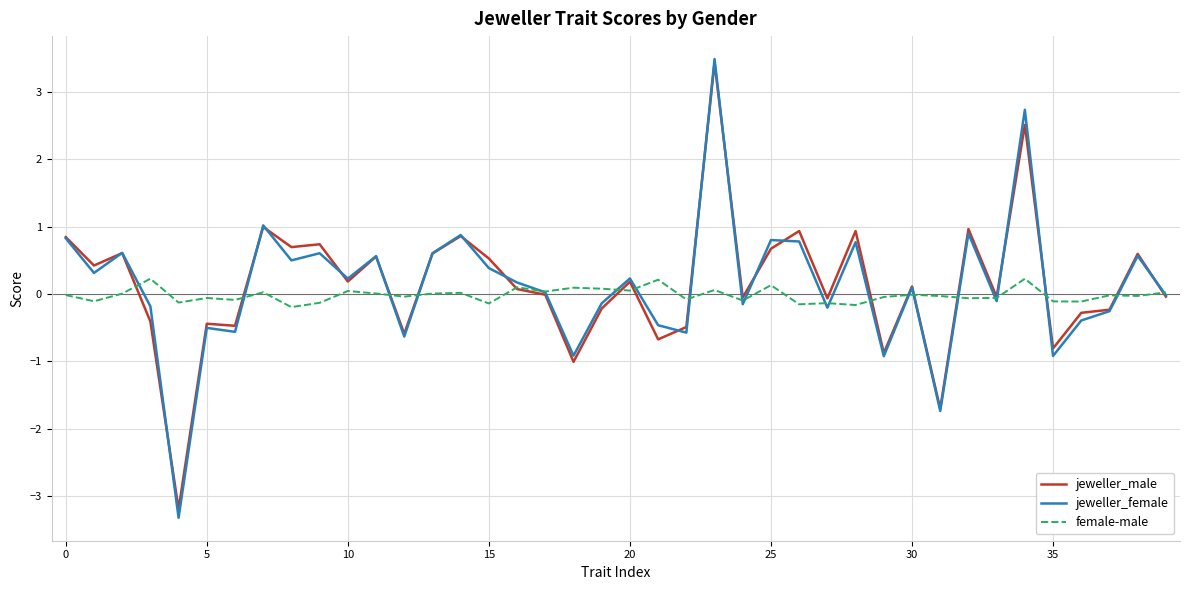

What is the highest value of the jeweller_male series?

3.4